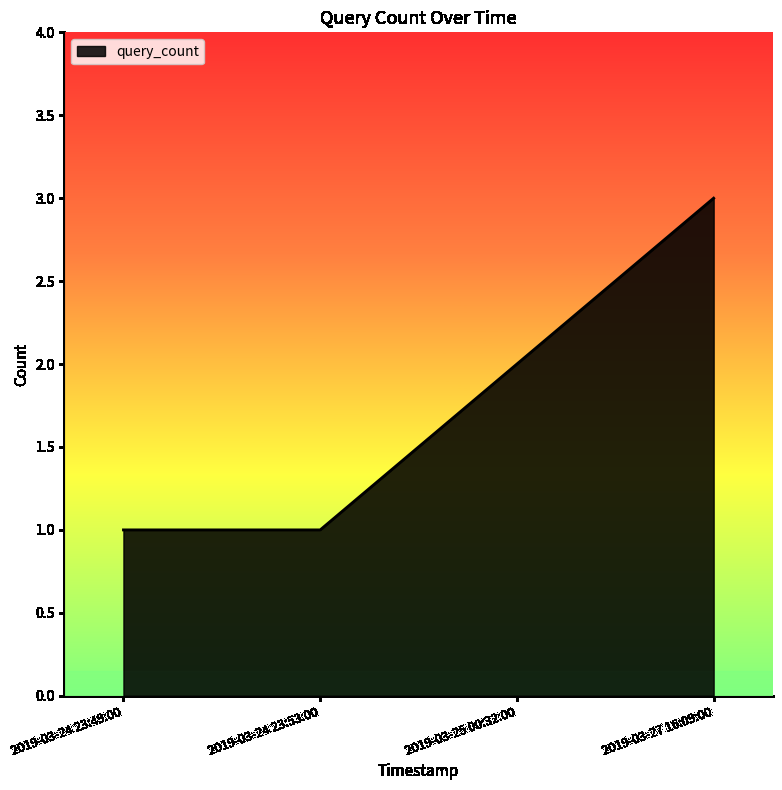

What is the sum of the values at 2019-03-24 23:49:00 and 2019-03-24 23:53:00?

2